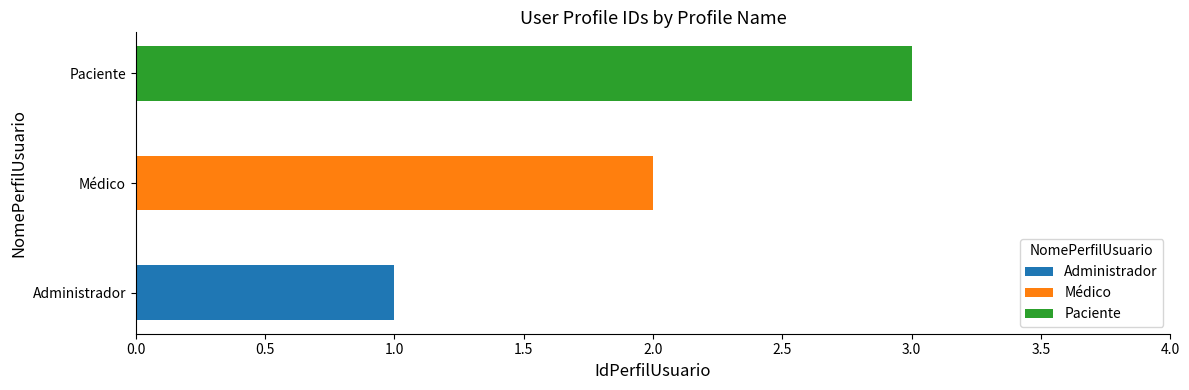

At which category is the sum across all series the highest?

Paciente